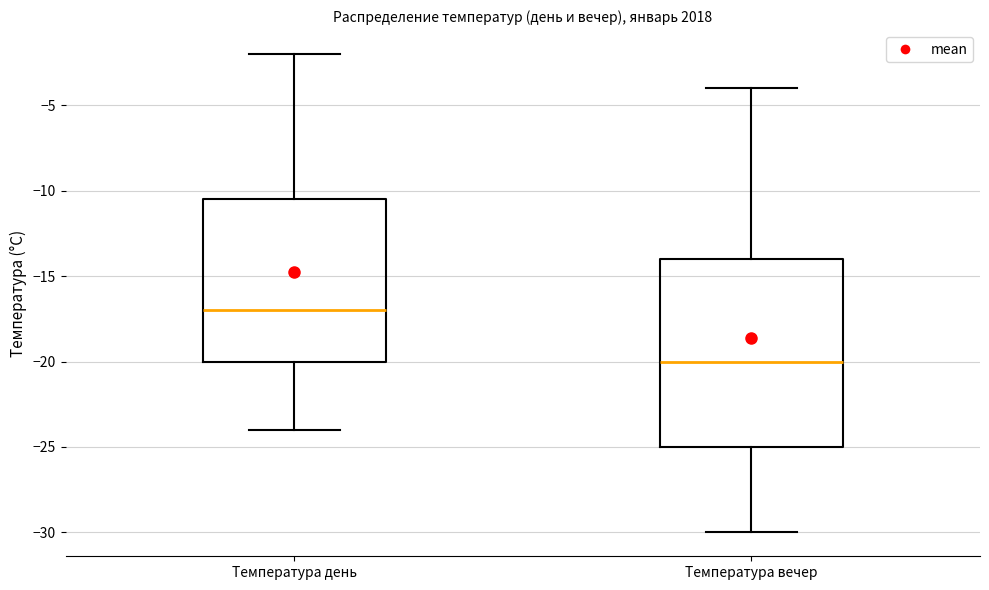

Reading left to right, read every box against the y-axis: the position of its median line, the range the box covers, and the ends of its whiskers. The values are not printed on the chart, so give them approximately, as read against the axis.

Температура день: median -17.0, box -20.0 to -10.5, whiskers -24.0 to -2.0
Температура вечер: median -20.0, box -25.0 to -14.0, whiskers -30.0 to -4.0